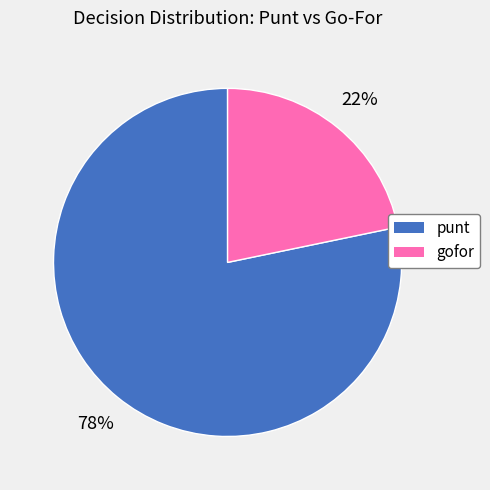

What is the largest slice in the pie chart?

punt